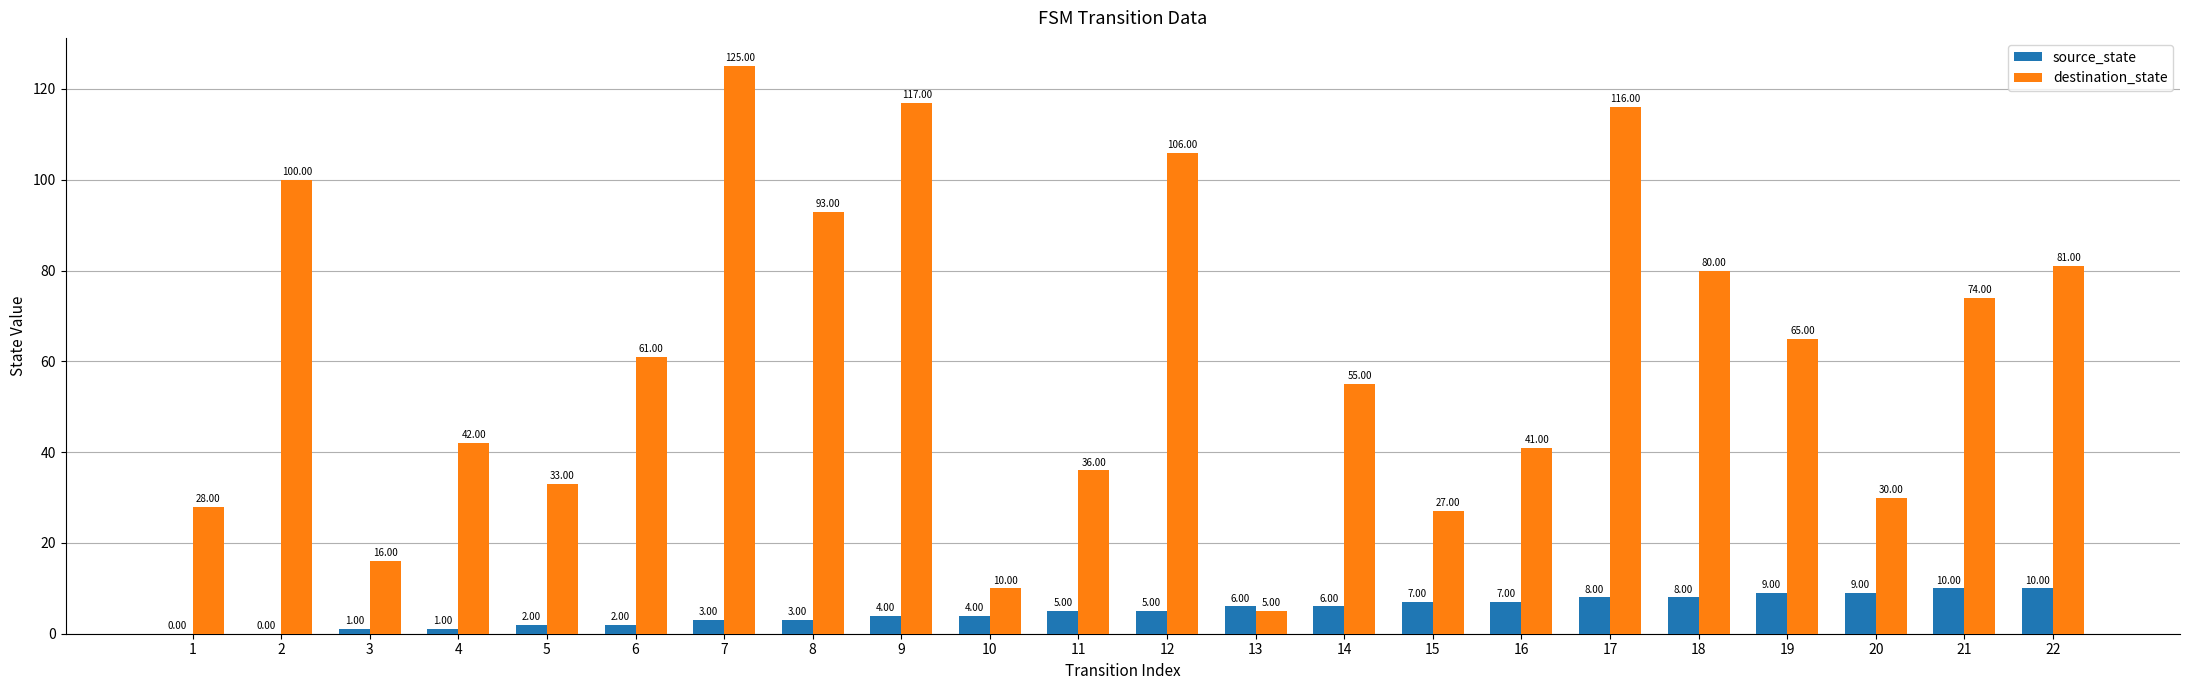

Is the value of destination_state at 4 greater than the value of source_state at 5?

Yes